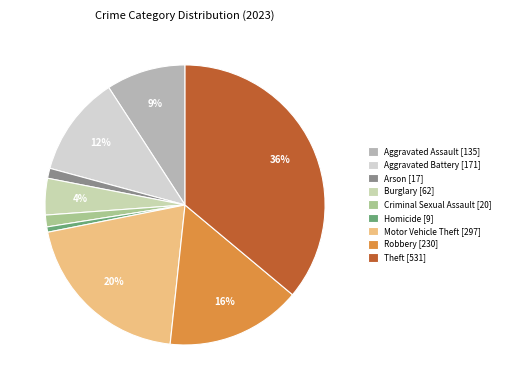

To the nearest percent, what is the difference between the Aggravated Battery and Theft slice percentages?

24%